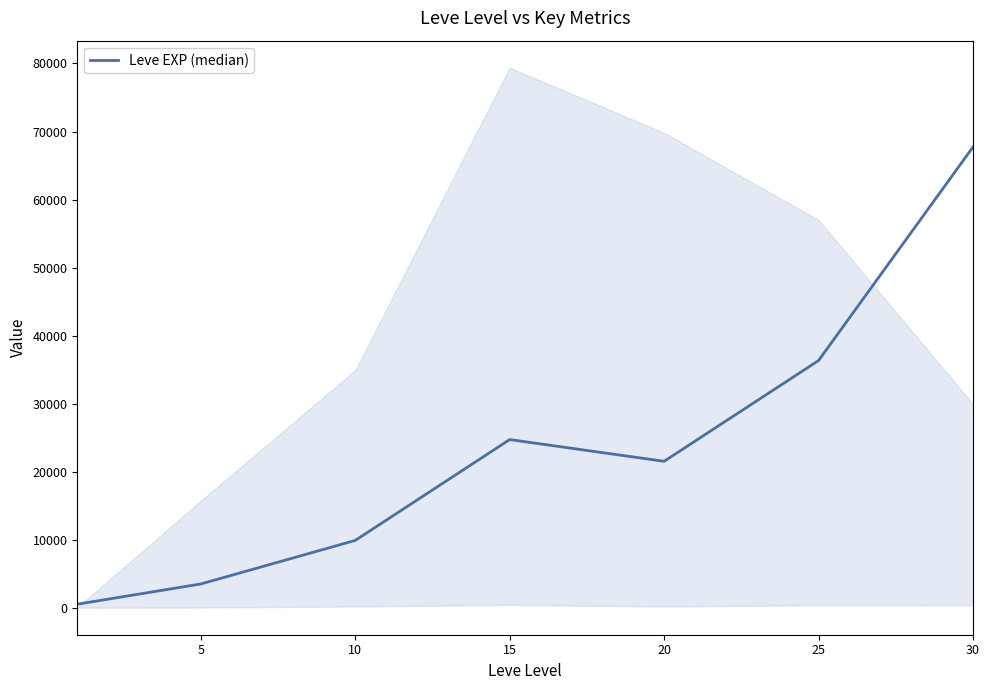

What is the approximate value at 25?

36390